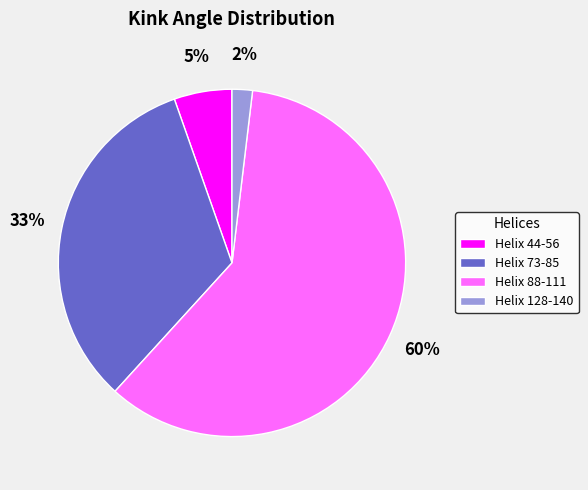

Is Helix 73-85 the majority of the pie?

No